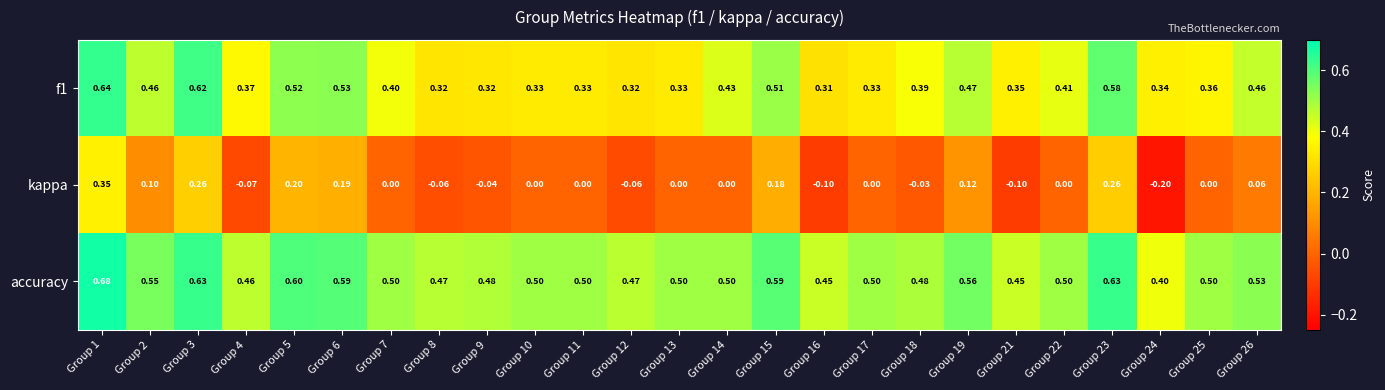

At which category is the sum across all series the highest?

Group 1